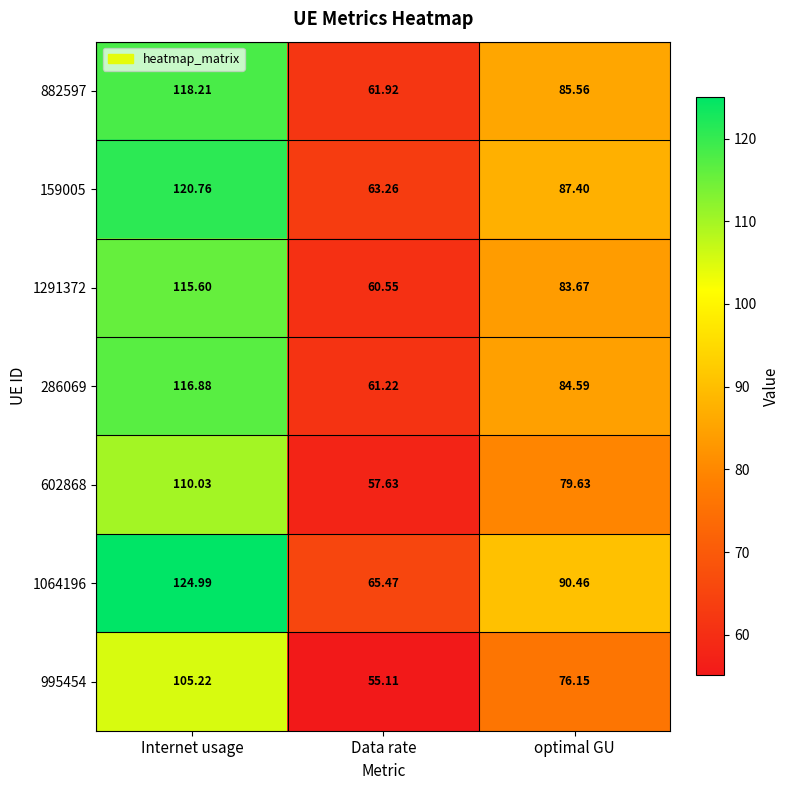

What is the total value across all series at Internet usage?

811.7